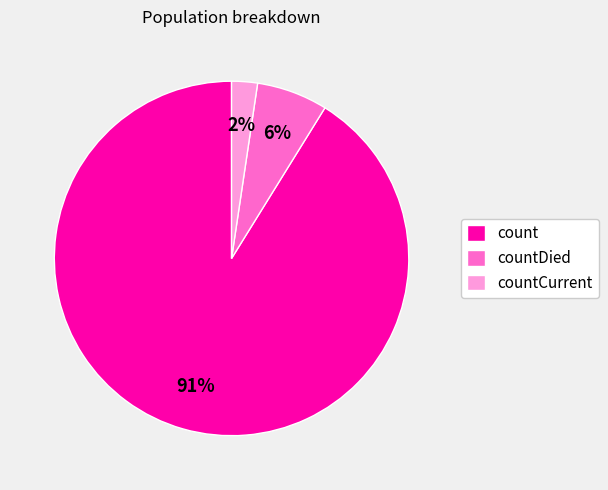

To the nearest percent, what is the combined percentage of countCurrent and count?

94%